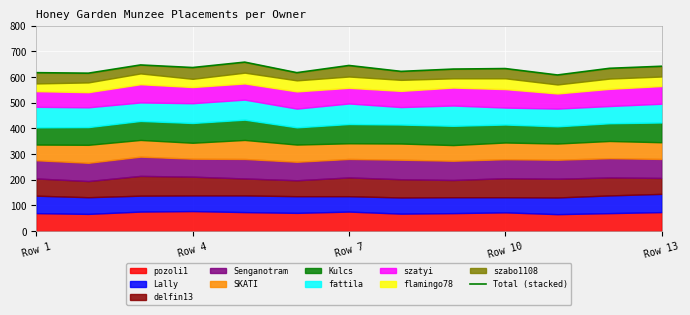

Is it true that the value at 11 is 634?

True